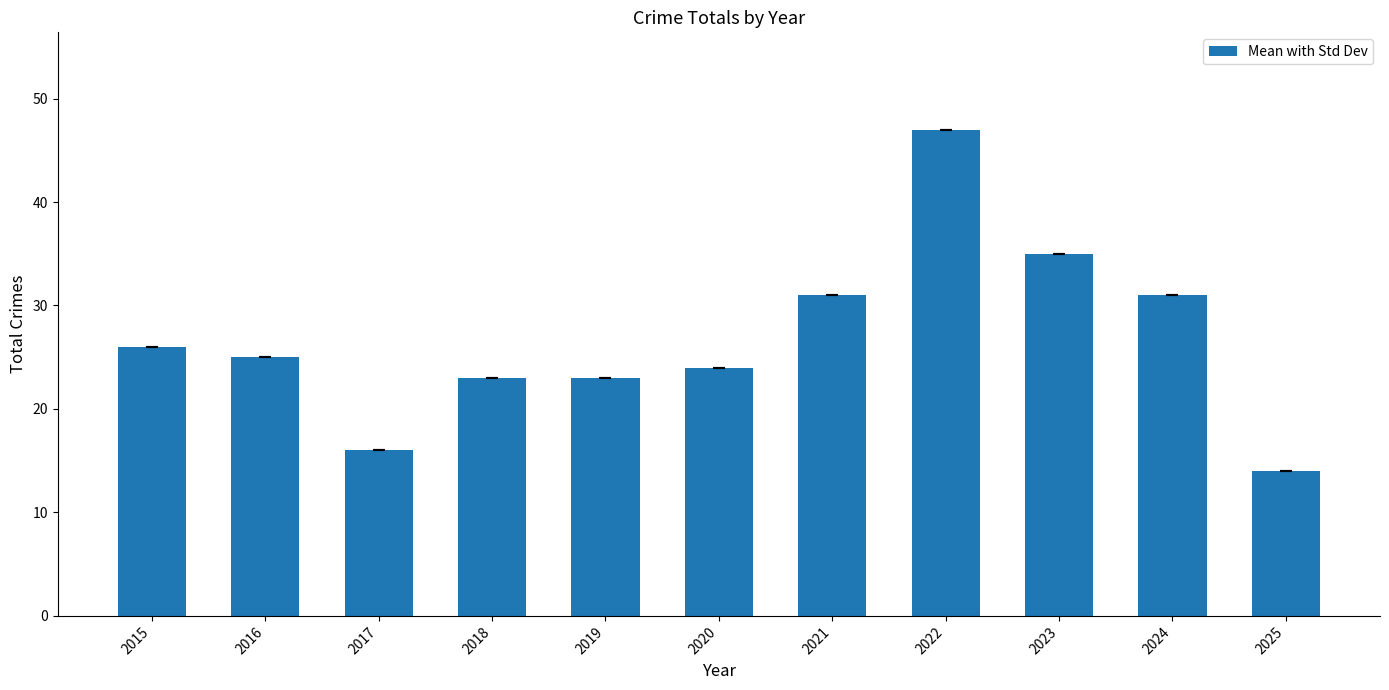

How many categories are shown in the chart?

11